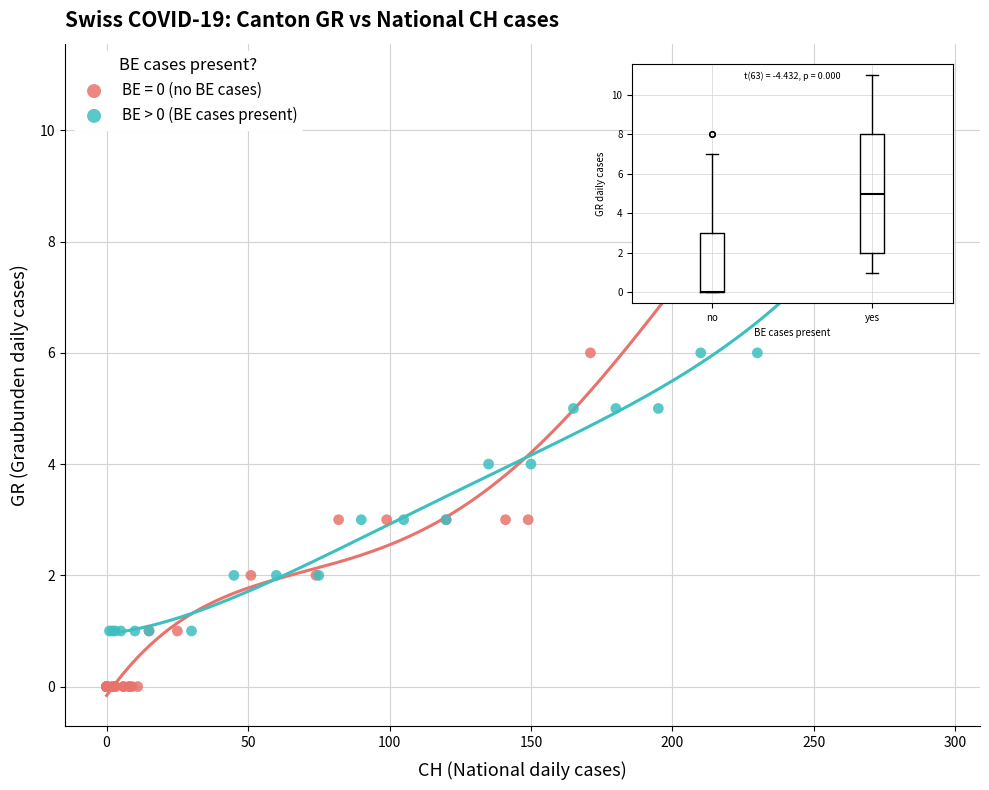

Which series has the widest spread of Y values?

BE > 0 (BE cases present)